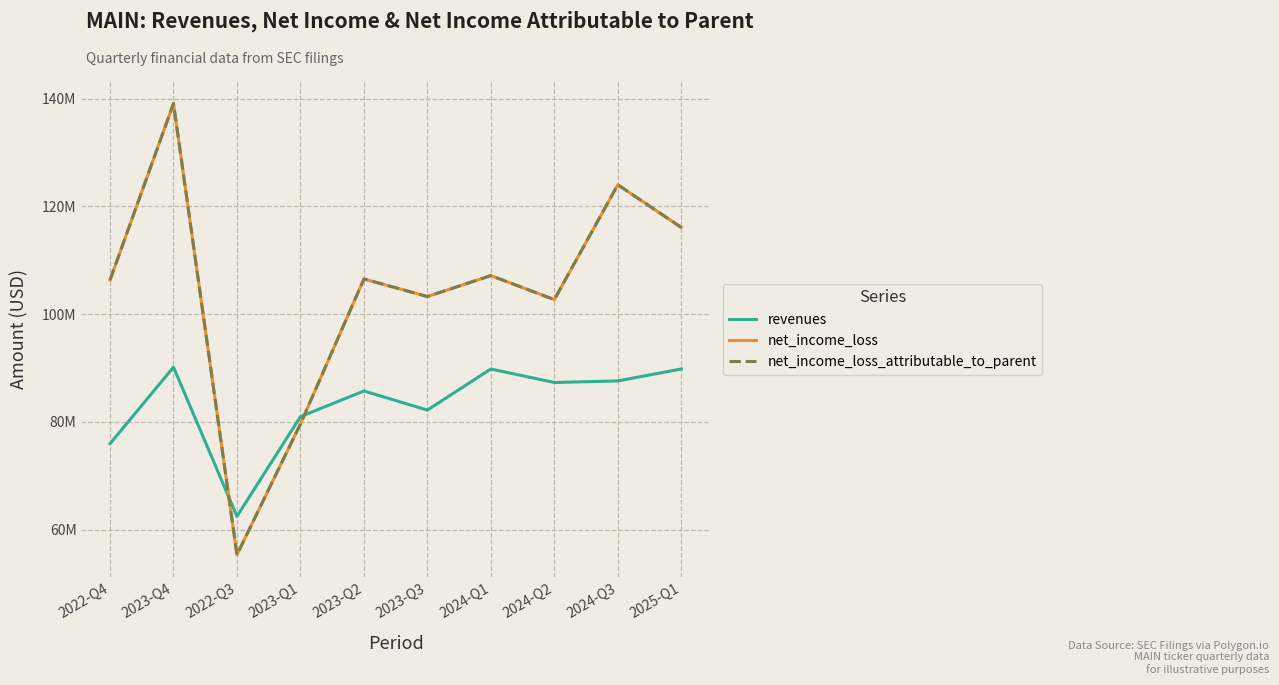

What is the label of the 7th point from the right?

2023-Q1